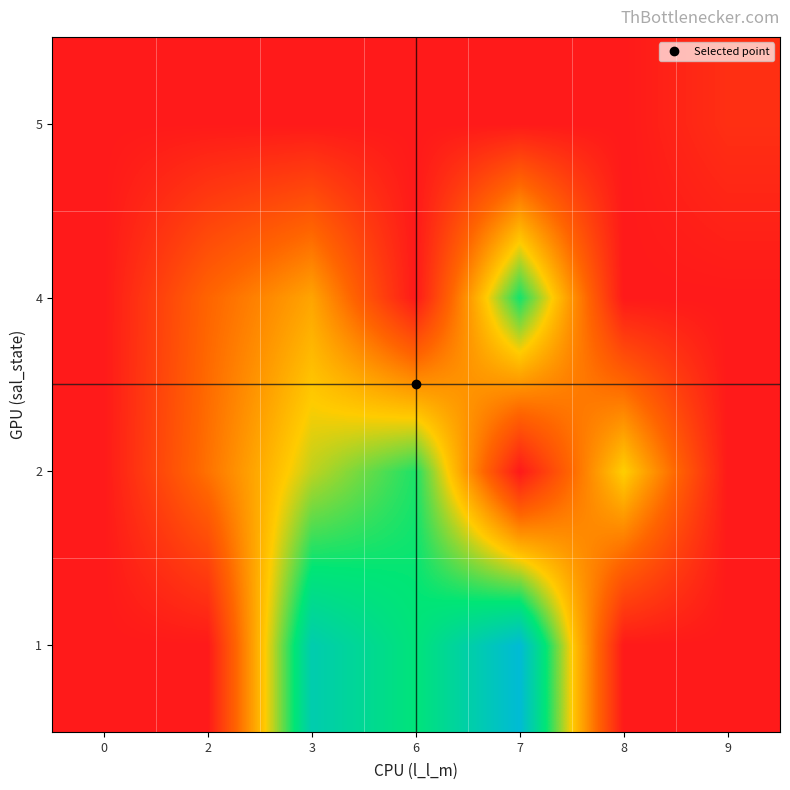

Reading left to right, extract all data points from this chart.

1: 0=0.0	2=0.0	3=1948.2	6=1648.8	7=2167.6	8=0.0	9=0.0
2: 0=0.0	2=608.0	3=1221.0	6=1562.8	7=0.0	8=1097.8	9=0.0
4: 0=0.0	2=531.3	3=875.2	6=0.0	7=1584.3	8=0.0	9=0.0
5: 0=1.7	2=3.4	3=0.0	6=0.0	7=0.0	8=0.0	9=155.5